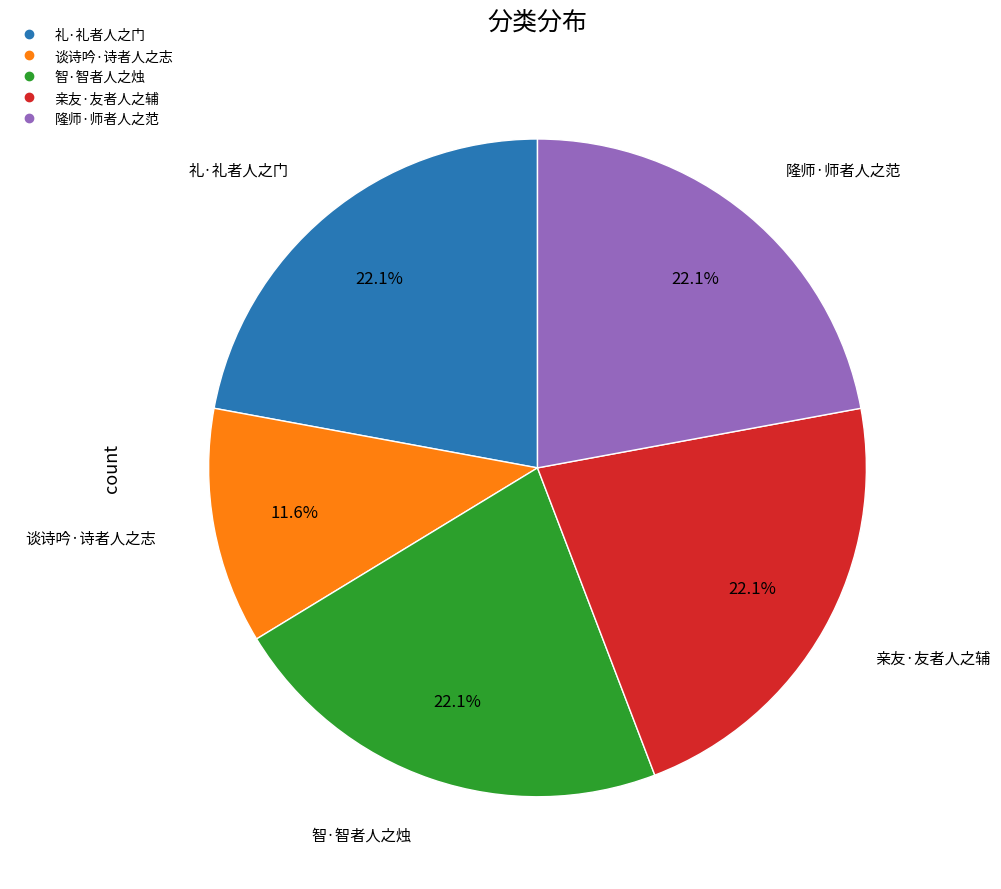

To the nearest percent, what is the difference between the largest and smallest slice percentages?

10%